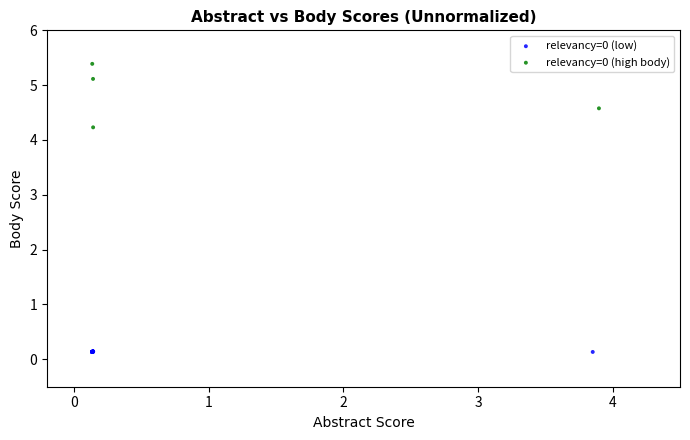

What are all the series names shown in the legend?

relevancy=0 (low), relevancy=0 (high body)